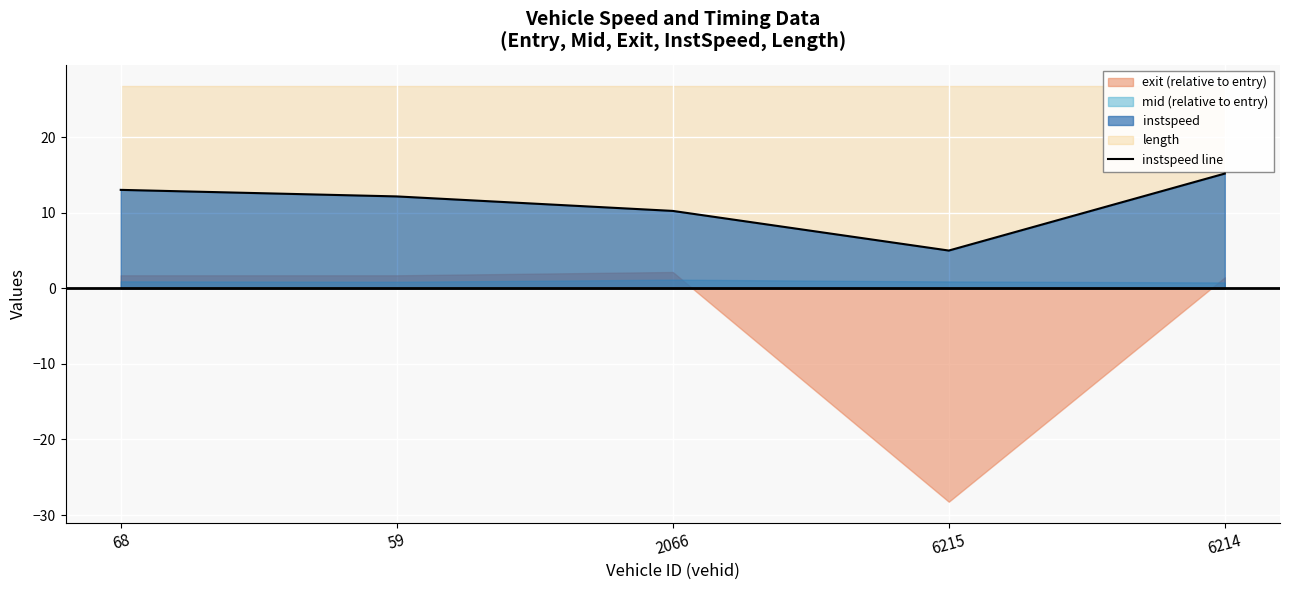

Reading right to left, extract all data points from this chart.

15.2	5.0	10.2	12.2	13.0